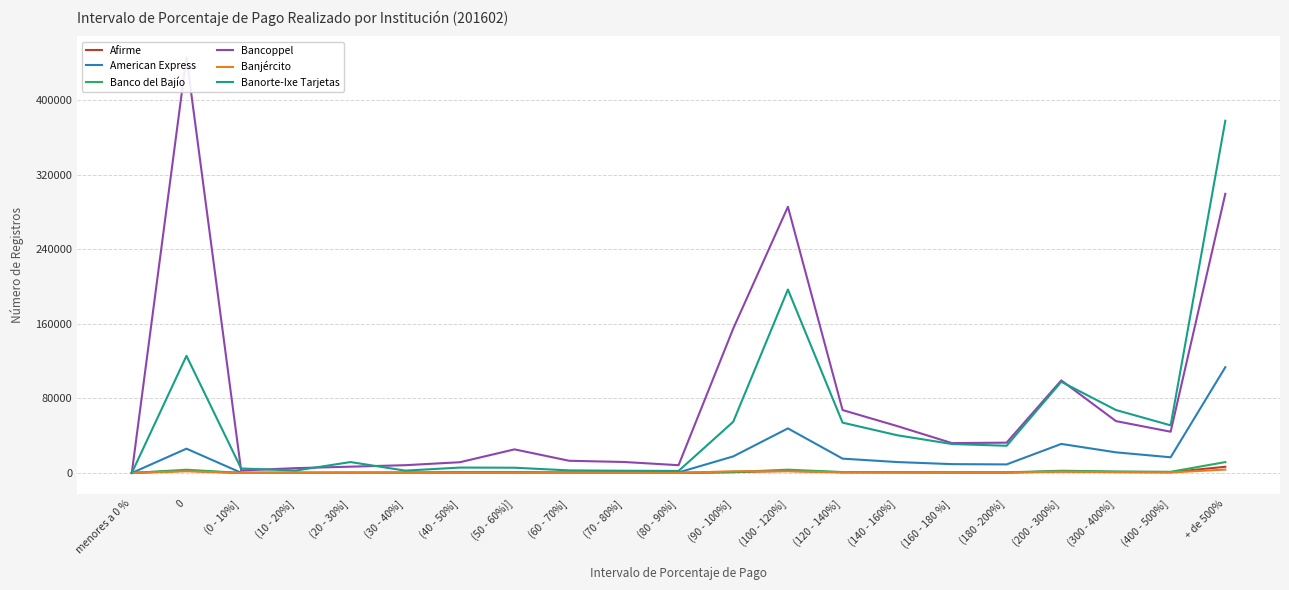

Does the chart display data point markers on the line(s)?

No